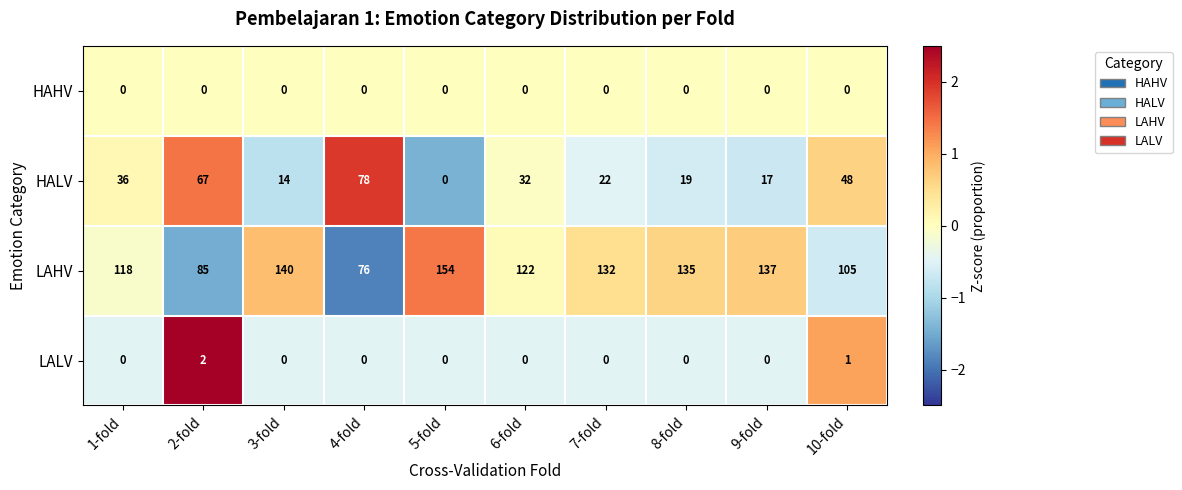

What is the spread (max minus min) of values at 2-fold?

85